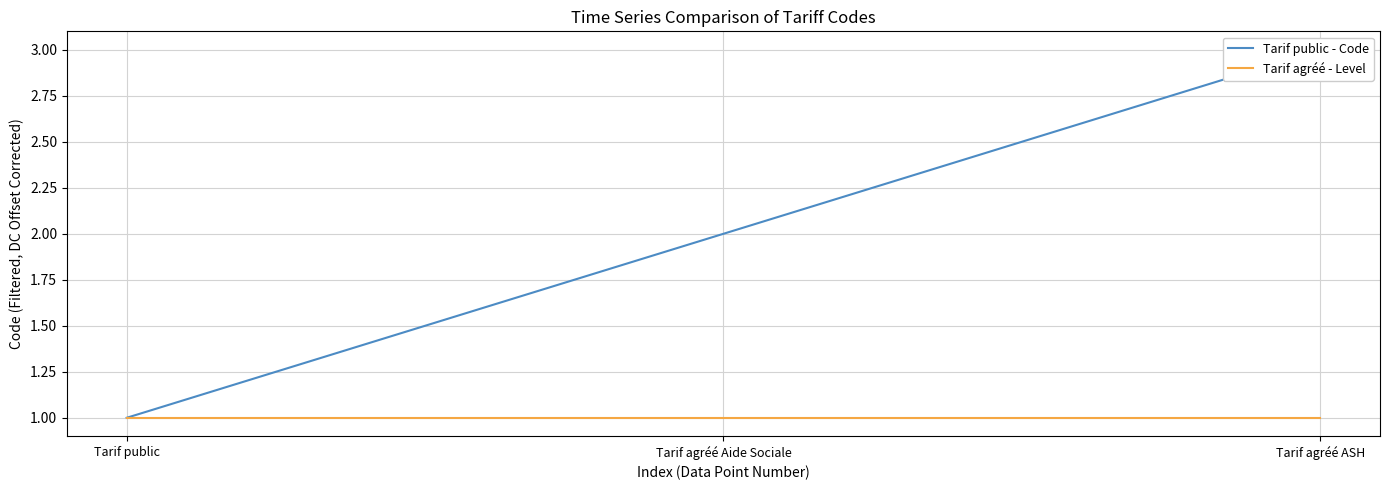

At which label does Tarif public - Code first exceed 2?

Tarif agréé ASH